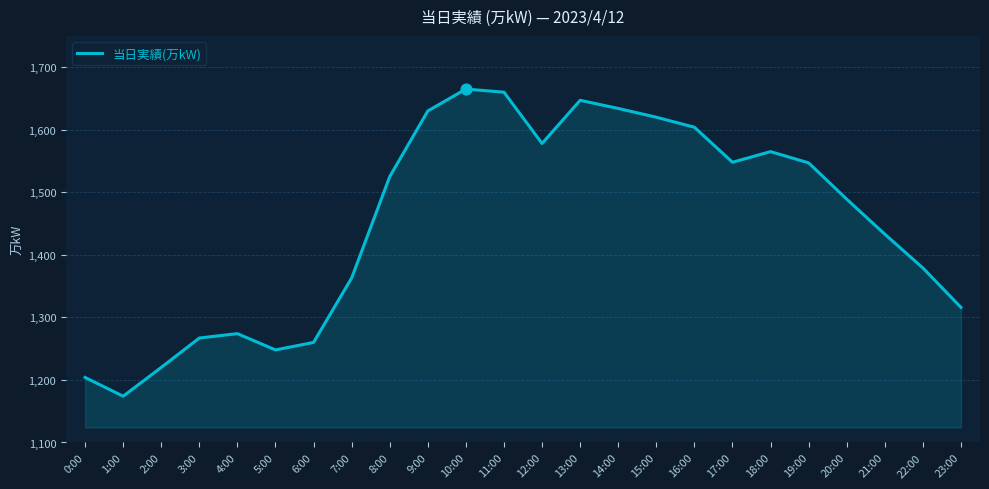

What is the change in value from 11:00 to 12:00?

-82